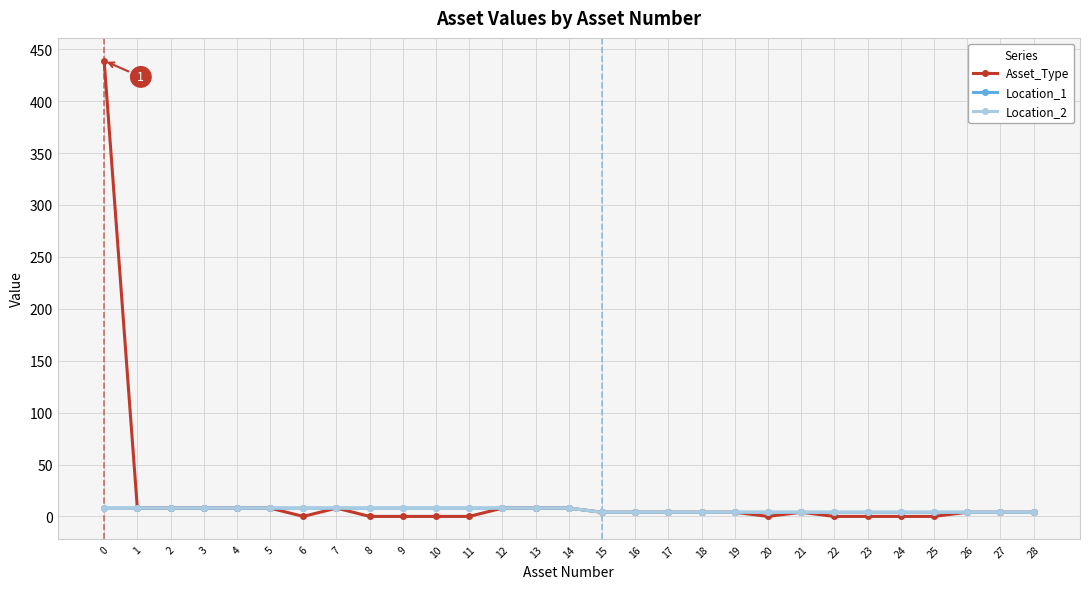

Does the chart have visible grid lines?

Yes